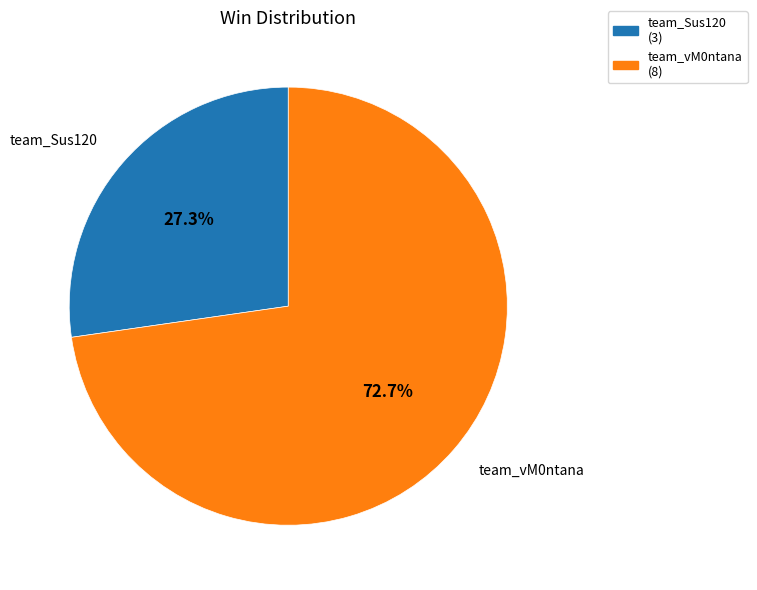

Rank the categories by value from highest to lowest.

team_vM0ntana, team_Sus120